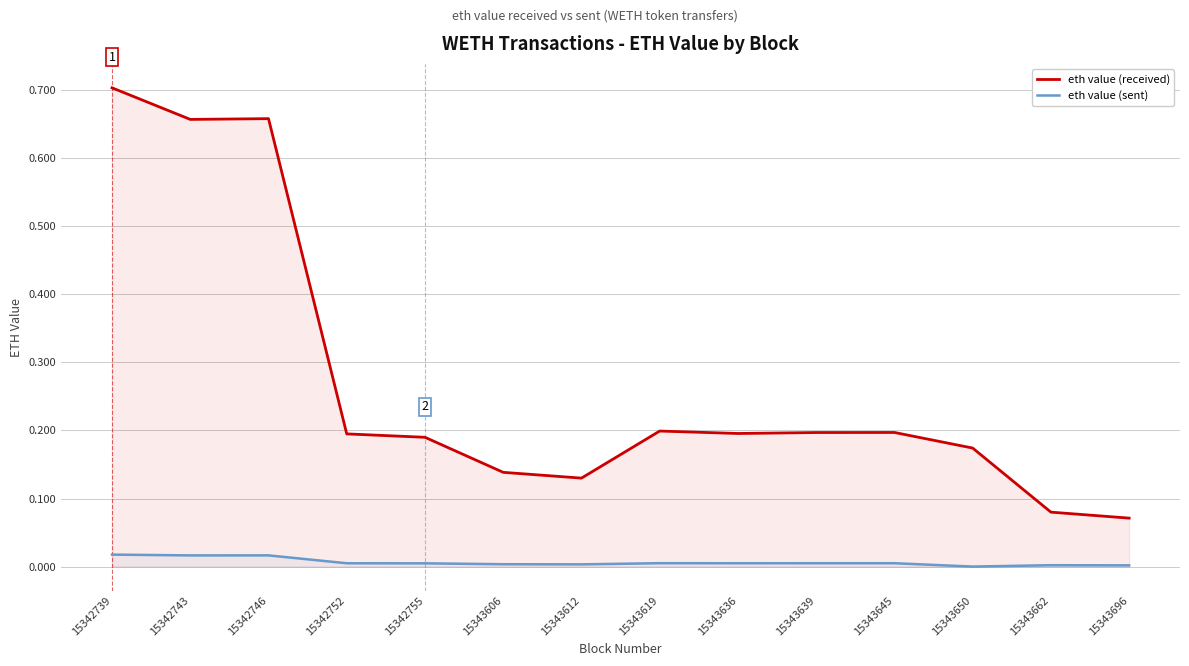

What is the difference between the second highest and minimum values in the eth value (received) series?

0.6